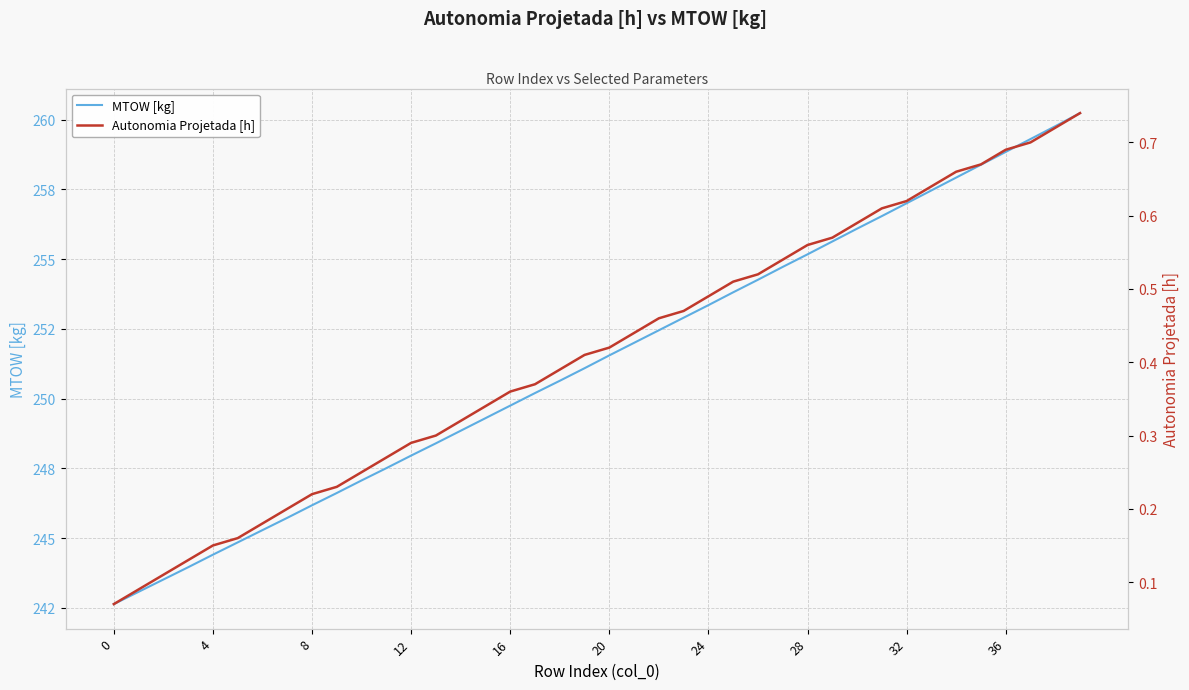

How many values in the MTOW [kg] series exceed 251?

21